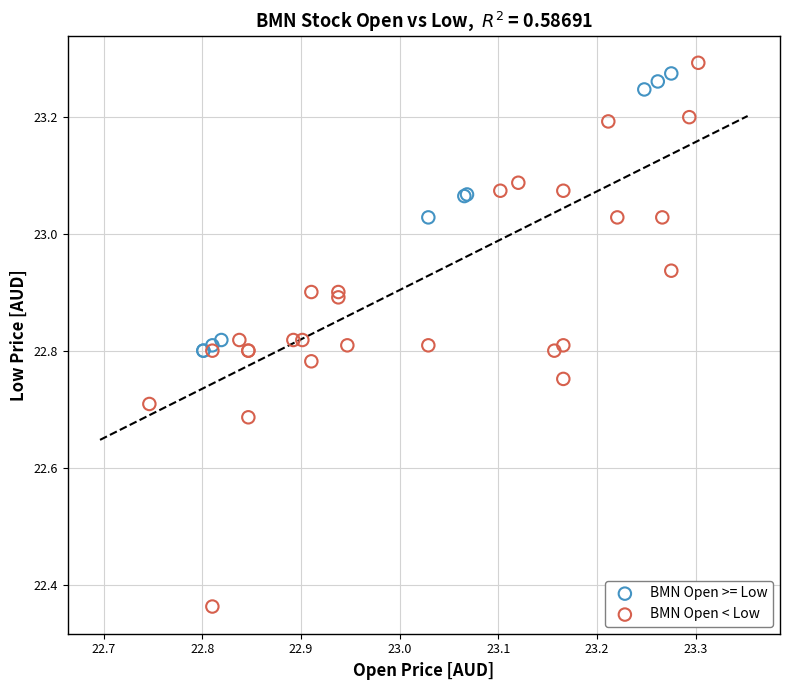

Which series contains the lowest Y value?

BMN Open < Low